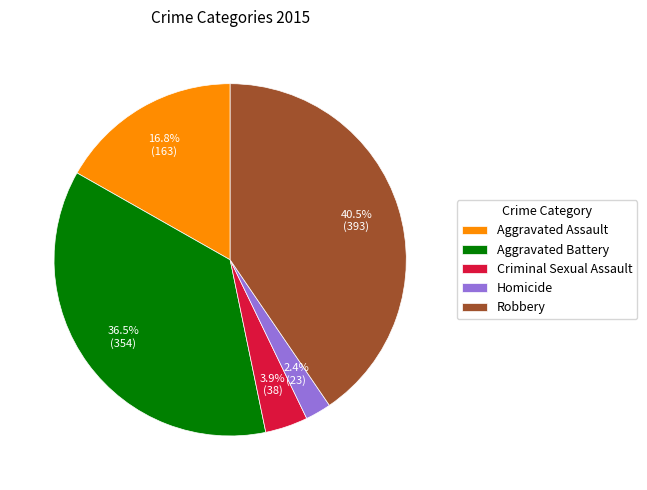

To the nearest percent, what percentage of the pie is Homicide?

2%